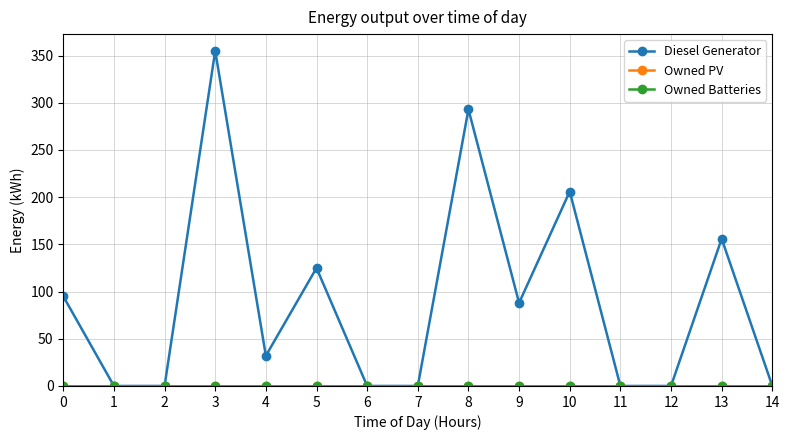

True or false: Owned PV has more than 0 points higher than both neighbors.

False